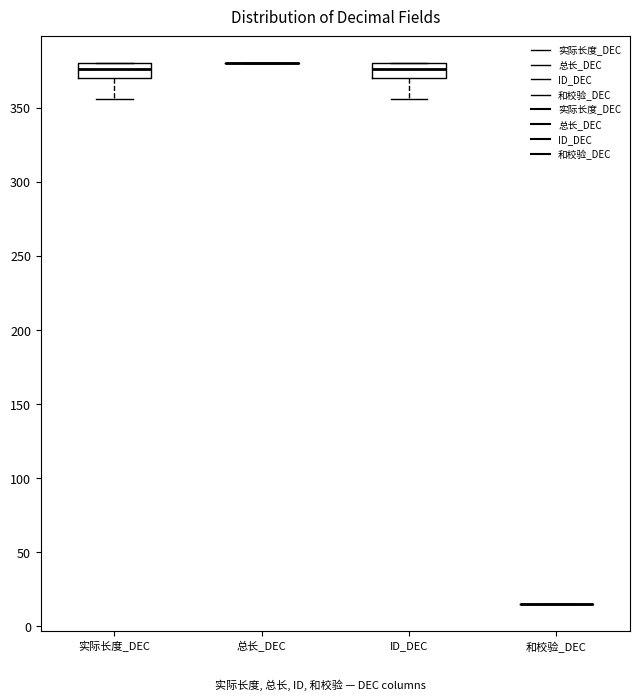

Reading left to right, read every box against the y-axis: the position of its median line, the range the box covers, and the ends of its whiskers. The values are not printed on the chart, so give them approximately, as read against the axis.

实际长度_DEC: median 375, box 370 to 380, whiskers 355 to 380
总长_DEC: box collapsed to a line at 380, whiskers 380 to 380
ID_DEC: median 375, box 370 to 380, whiskers 355 to 380
和校验_DEC: box collapsed to a line at 15, whiskers 15 to 15